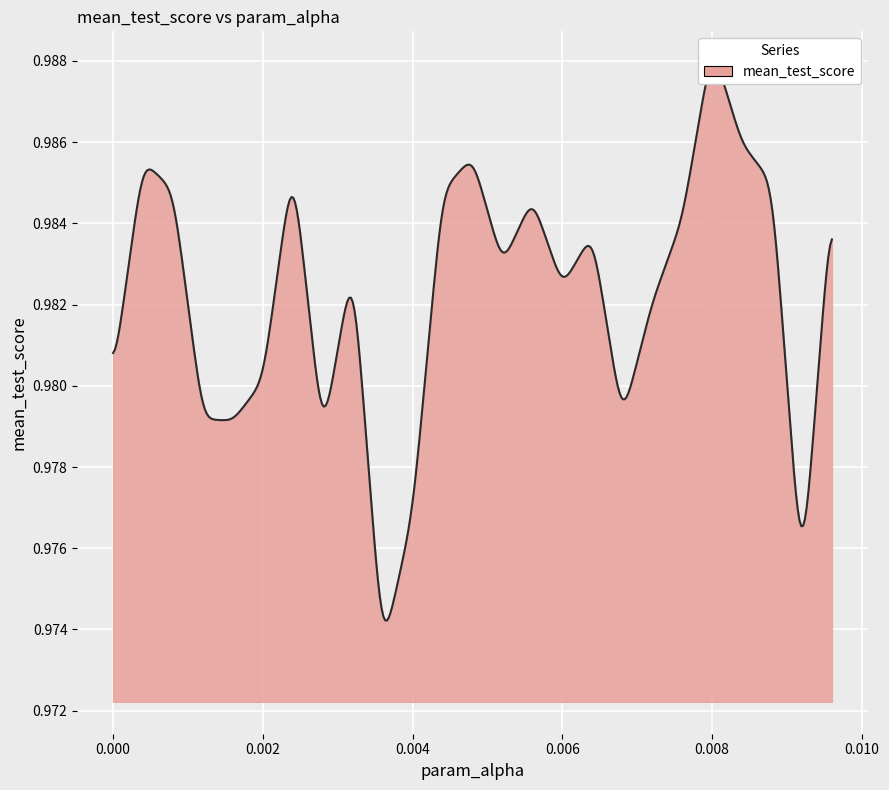

How many points are higher than both their immediate neighbors (excluding endpoints)?

7